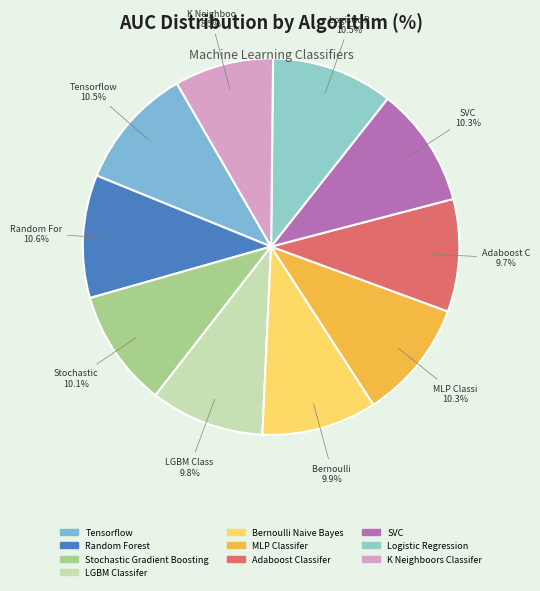

The Adaboost Classifer slice represents 10% of the pie. True or false?

True